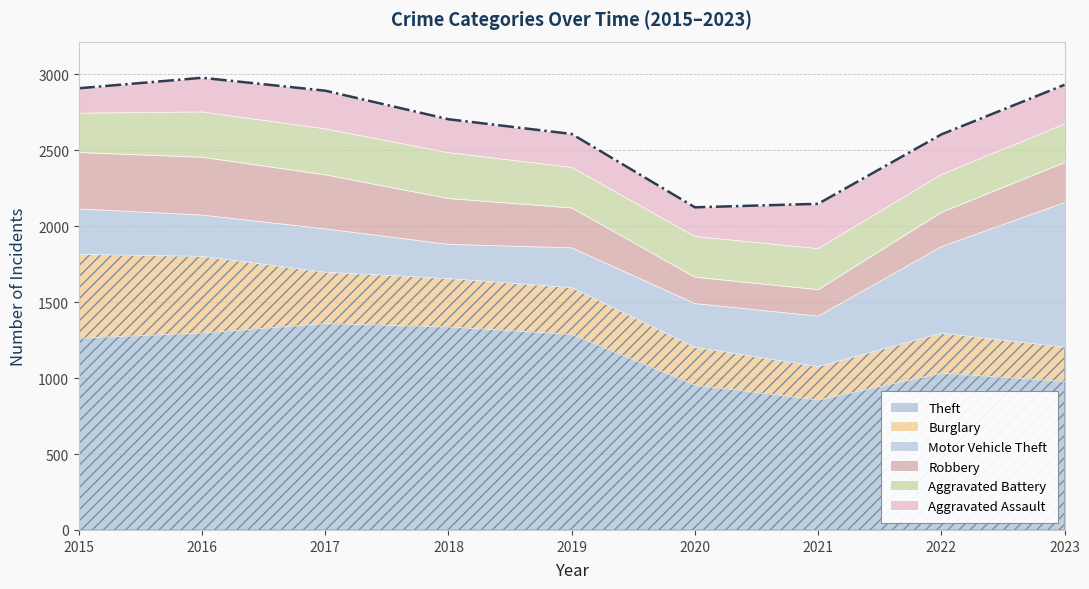

At which label does Burglary reach its minimum?

2021